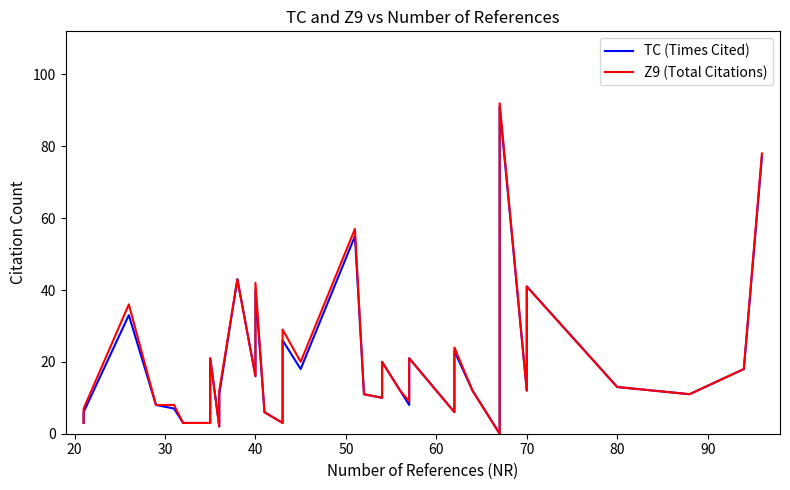

What are all the series names shown in the legend?

TC (Times Cited), Z9 (Total Citations)